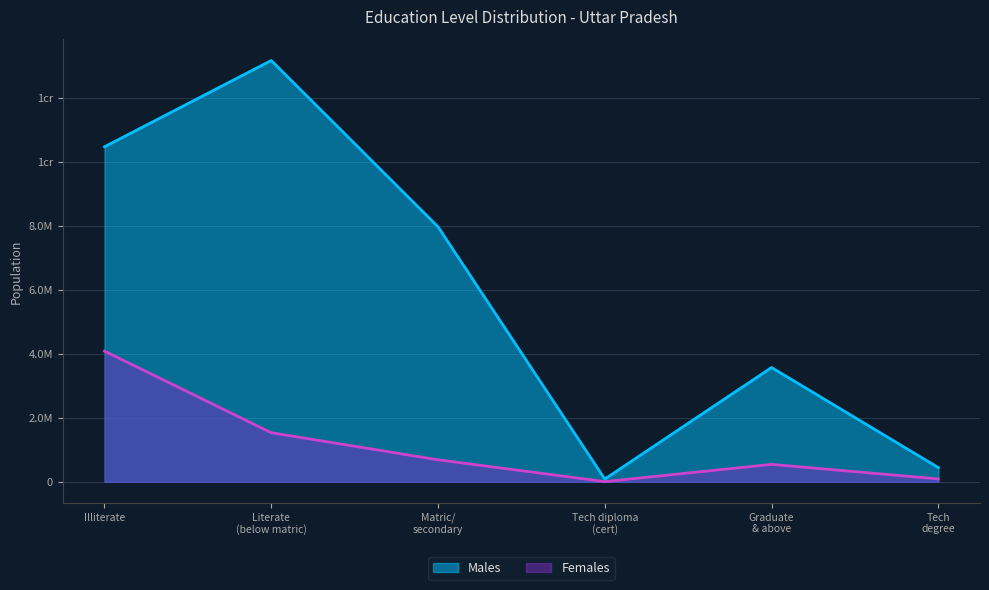

What is the difference between the Males values at Illiterate and Literate (below matric)?

2696173